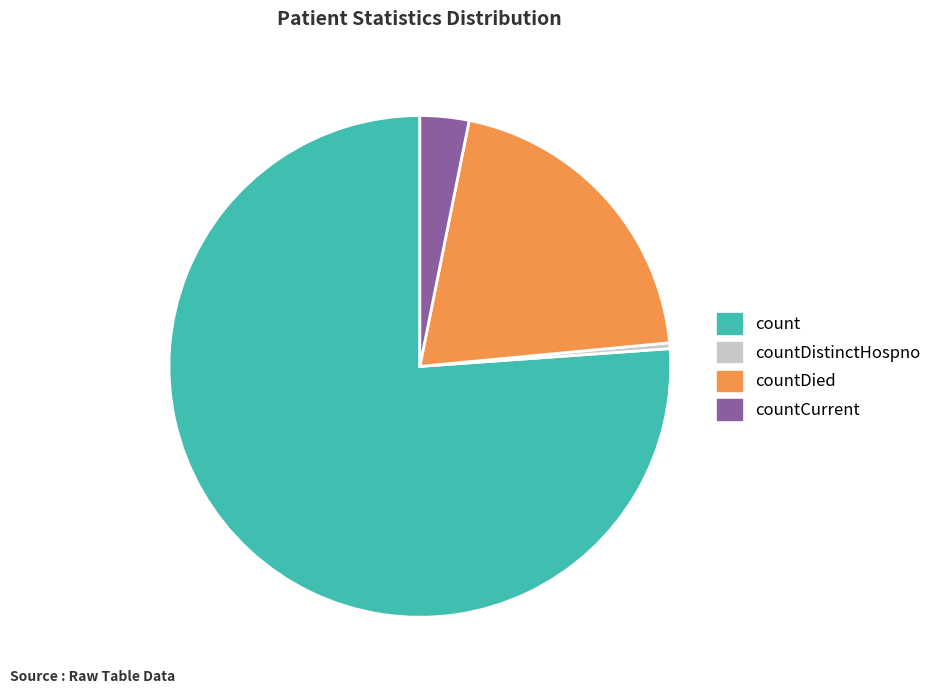

Which category accounts for the majority?

count